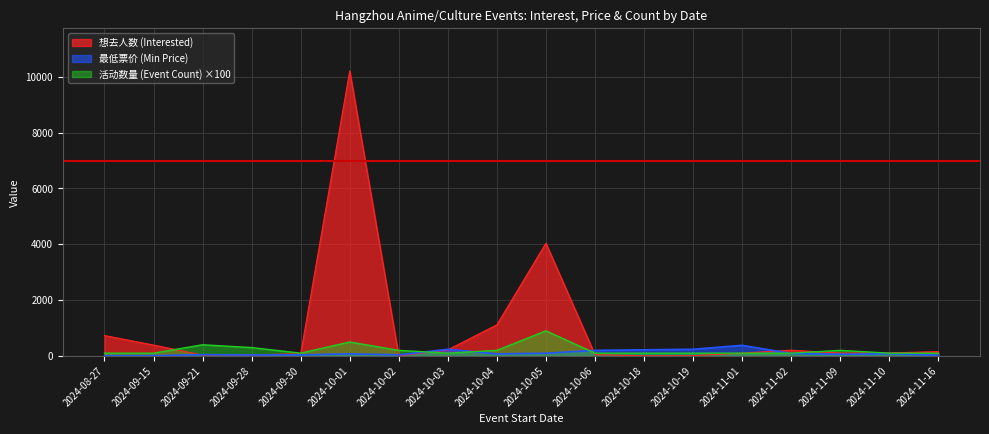

What is the sum of all 活动数量 (Event Count) values?

3800